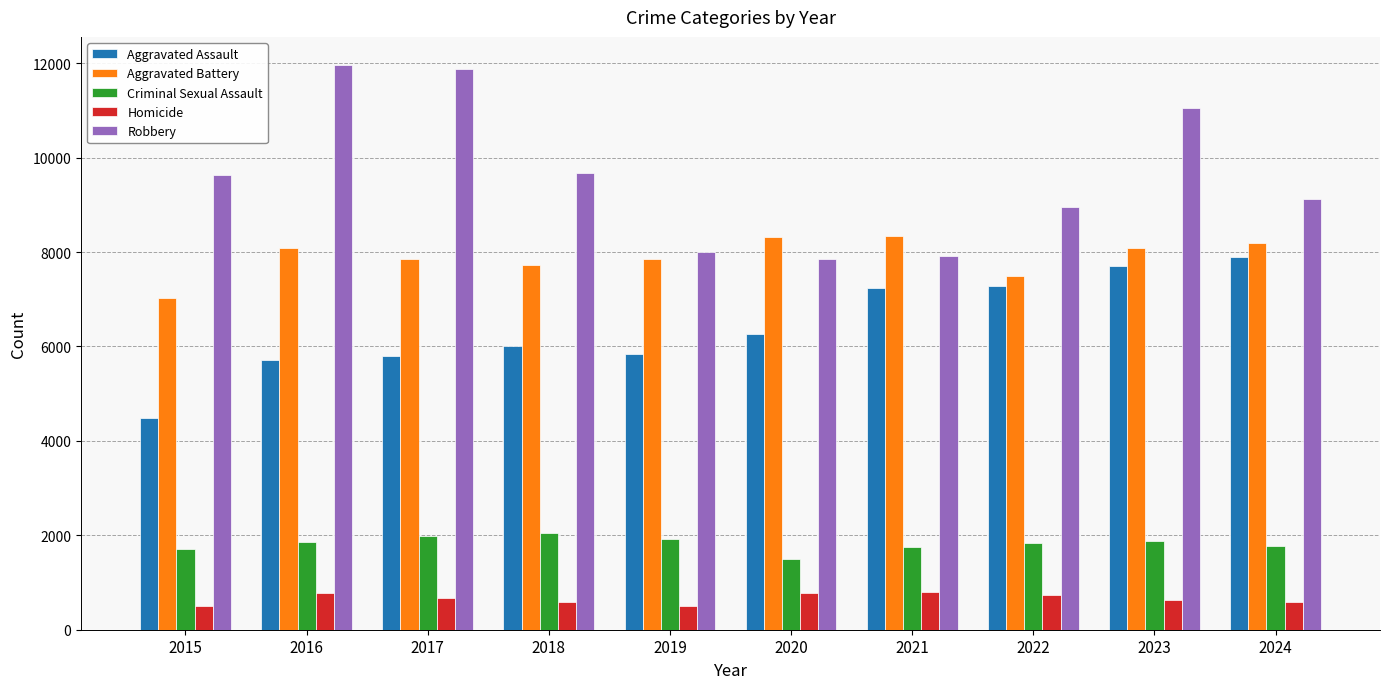

What is the highest value of the Aggravated Battery series?

8346